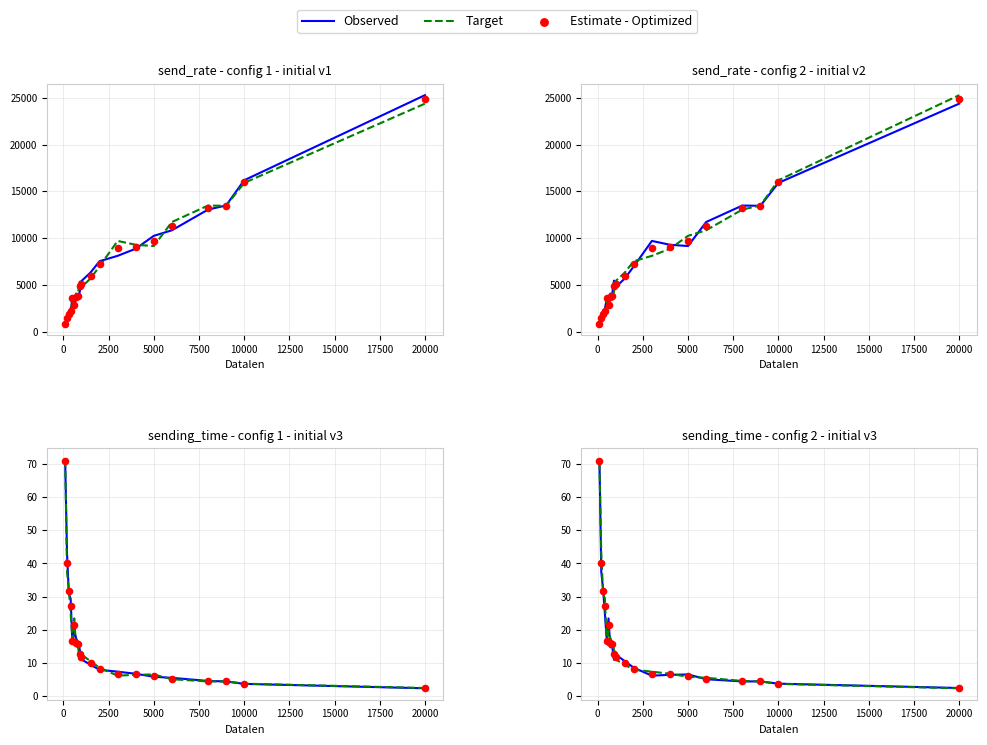

Which series contains the lowest Y value?

Target